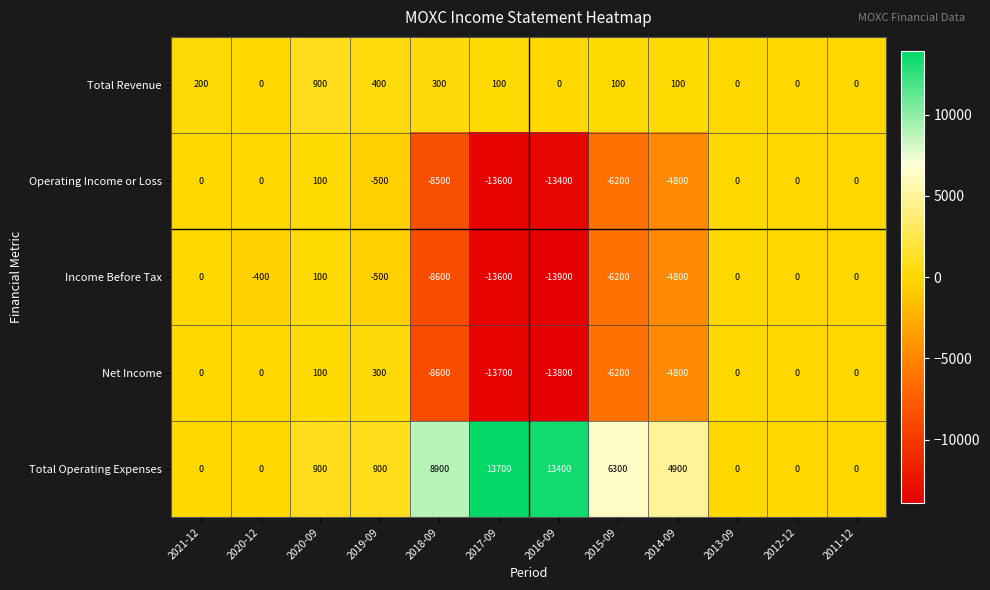

Where is Total Operating Expenses nearest to the value 6850?

2015-09